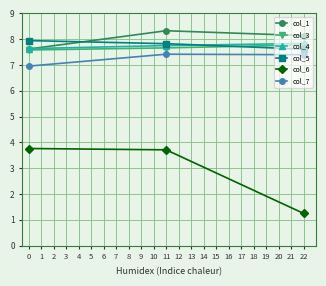

What is the difference between the maximum and minimum values in the col_5 series?

0.3